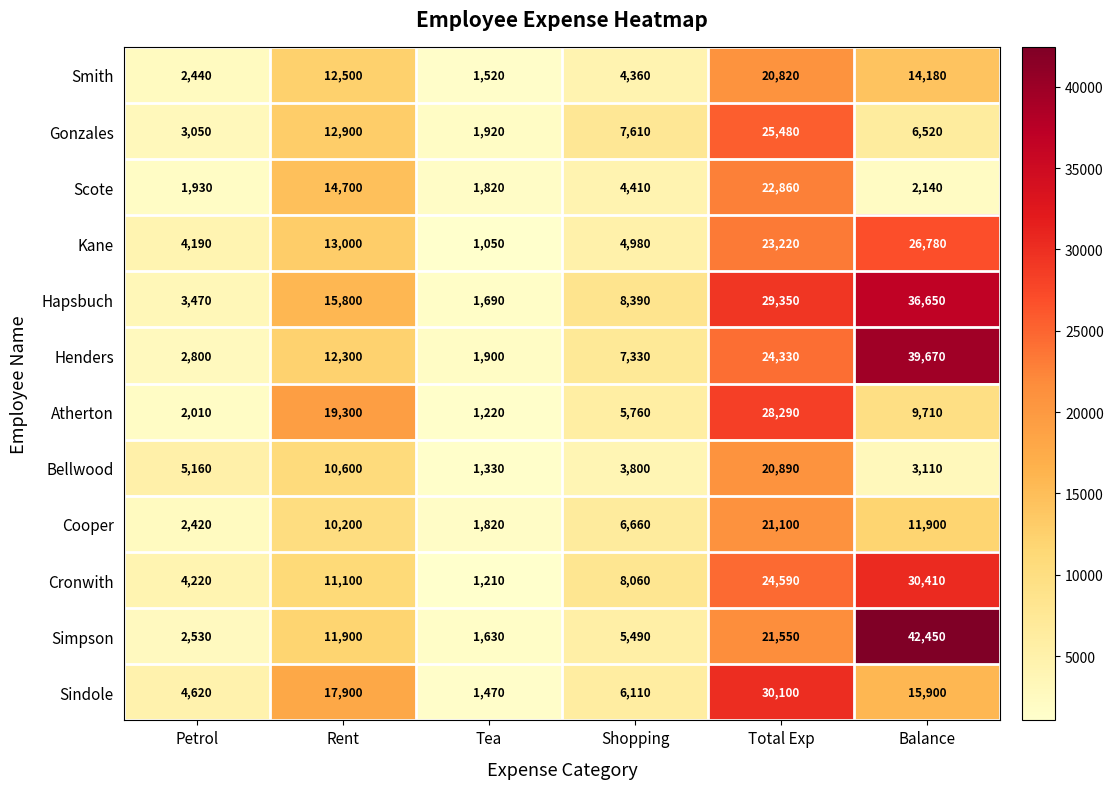

True or false: Smith has a value of 14180 at Balance.

True